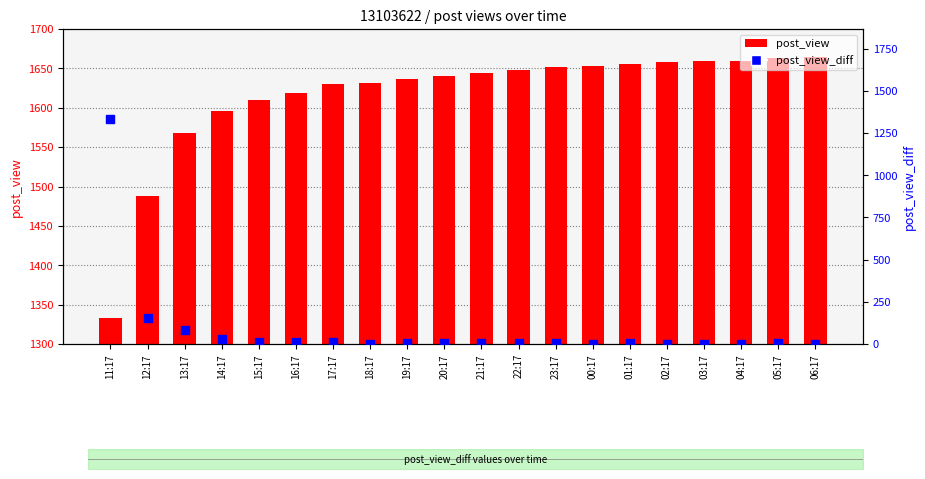

Which series has the largest Y range (max minus min)?

post_view_diff